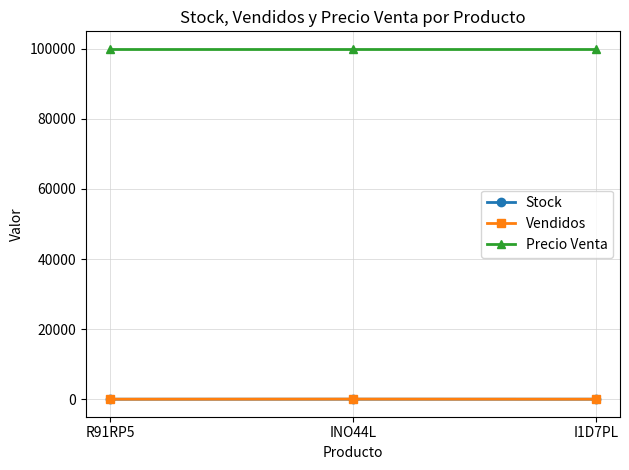

What position from the left is R91RP5?

1